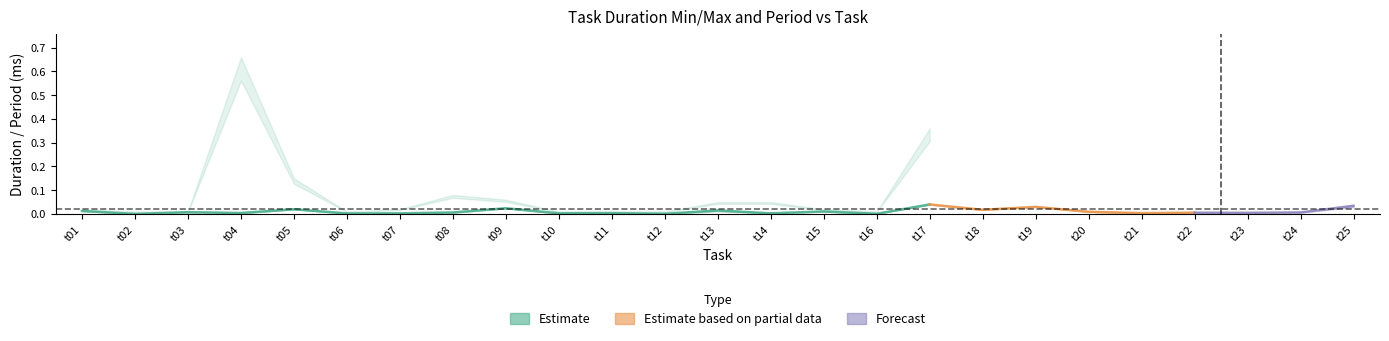

Is it true that Task Deadline equals 0.0 at t10?

False